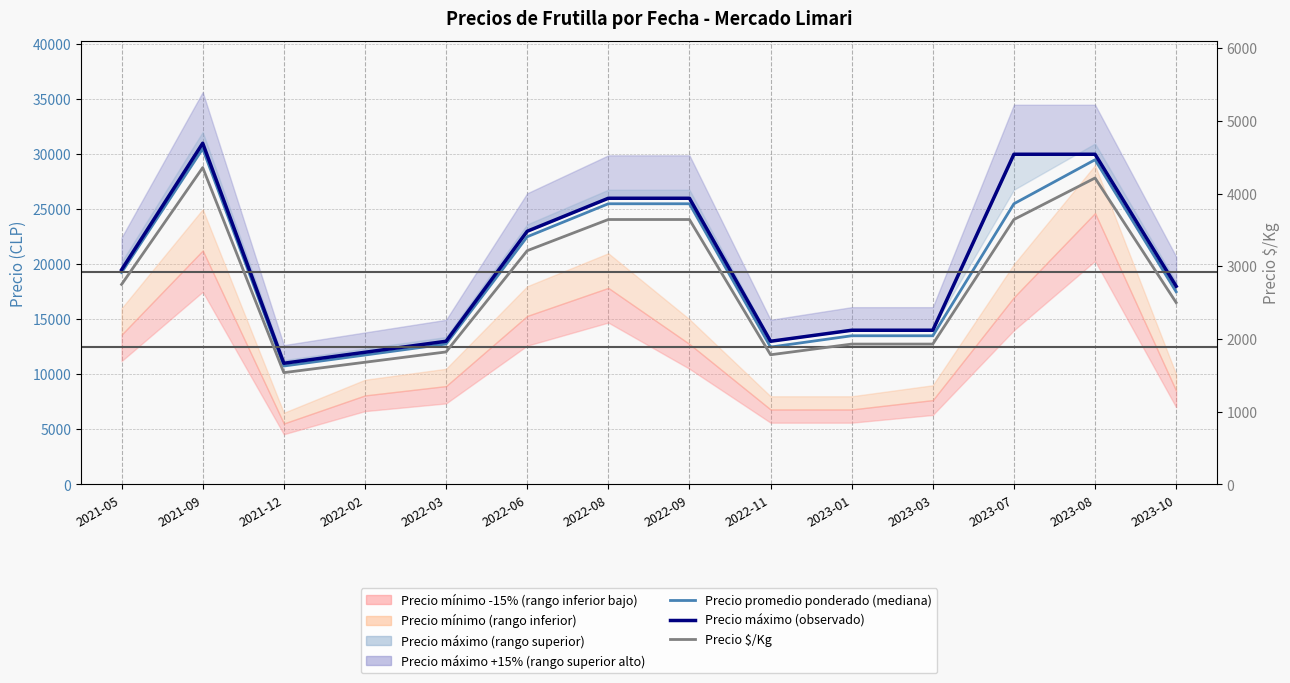

True or false: Precio $/Kg and Precio promedio ponderado (mediana) intersect in this chart.

False